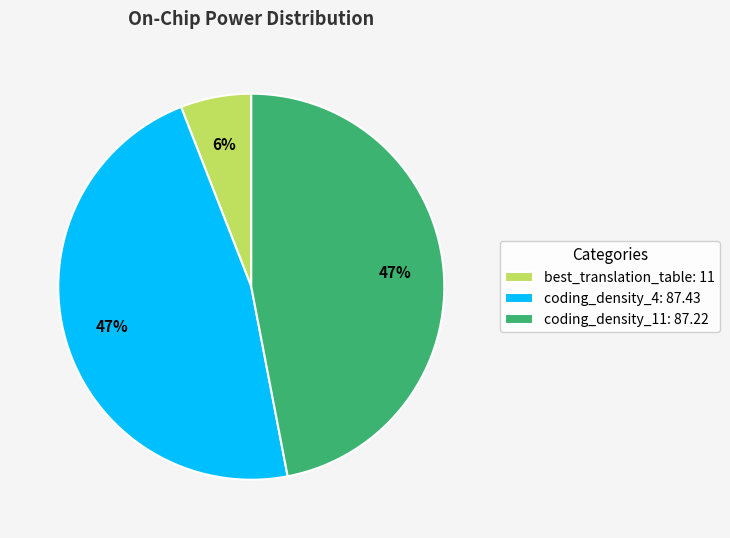

To the nearest percent, what is the average slice percentage?

33%